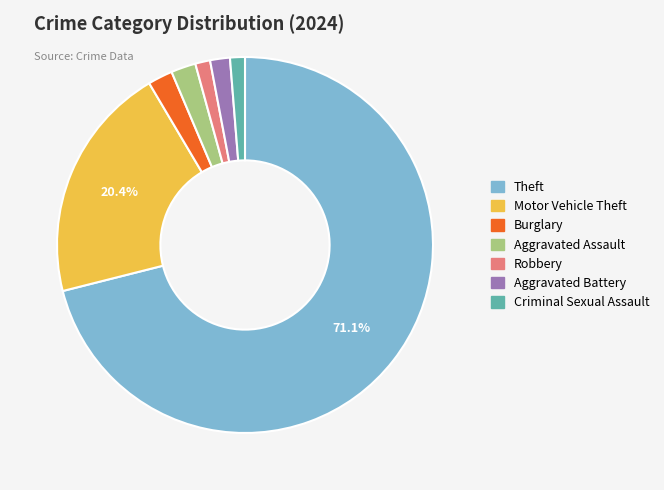

What percentage is the Burglary slice, to the nearest percent?

2%